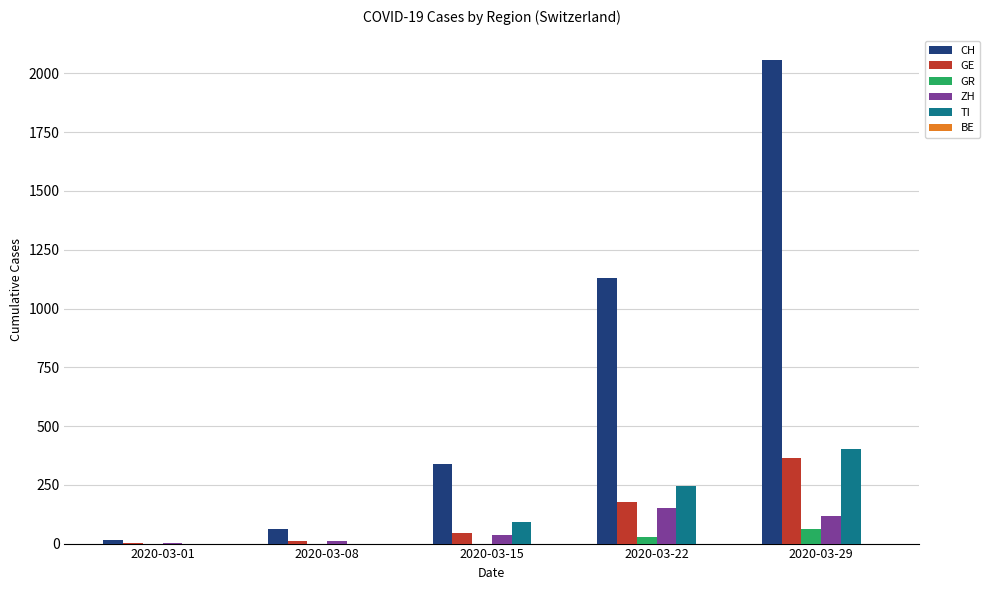

Which series changed the most between 2020-03-08 and 2020-03-15?

CH